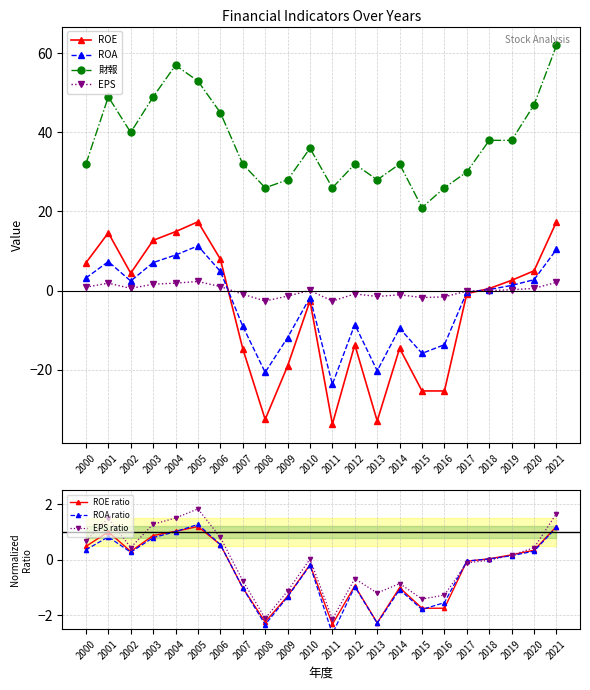

Reading left to right, transcribe all the data shown in this chart.

ROE: 7.0	14.6	4.4	12.7	14.9	17.4	8.0	-14.7	-32.6	-19.1	-2.6	-33.8	-13.7	-33.0	-14.6	-25.4	-25.4	-0.8	0.5	2.6	5.0	17.4
ROA: 3.2	7.3	2.4	7.1	9.0	11.3	4.8	-9.0	-20.7	-11.9	-1.8	-23.7	-8.6	-20.3	-9.5	-15.9	-13.7	-0.4	0.3	1.3	2.8	10.4
財報: 32.0	49.0	40.0	49.0	57.0	53.0	45.0	32.0	26.0	28.0	36.0	26.0	32.0	28.0	32.0	21.0	26.0	30.0	38.0	38.0	47.0	62.0
EPS: 0.8	1.9	0.6	1.6	1.9	2.3	1.0	-0.9	-2.6	-1.4	0.0	-2.7	-0.8	-1.5	-1.1	-1.8	-1.6	-0.1	-0.0	0.2	0.5	2.1